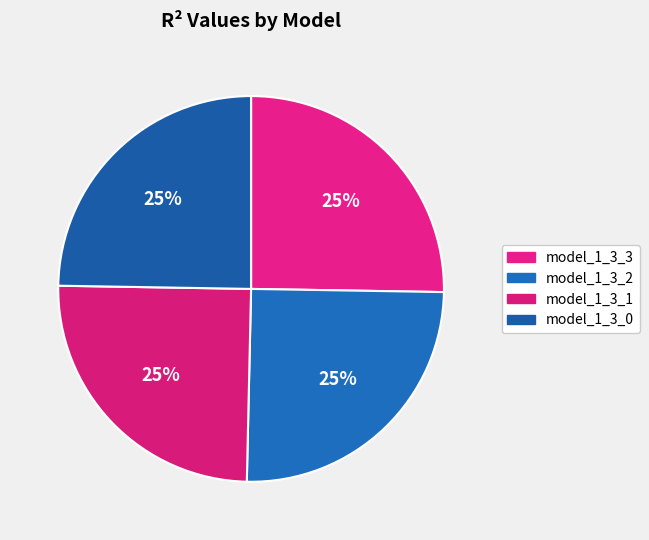

To the nearest percent, what is the combined percentage of model_1_3_3 and model_1_3_1?

50%